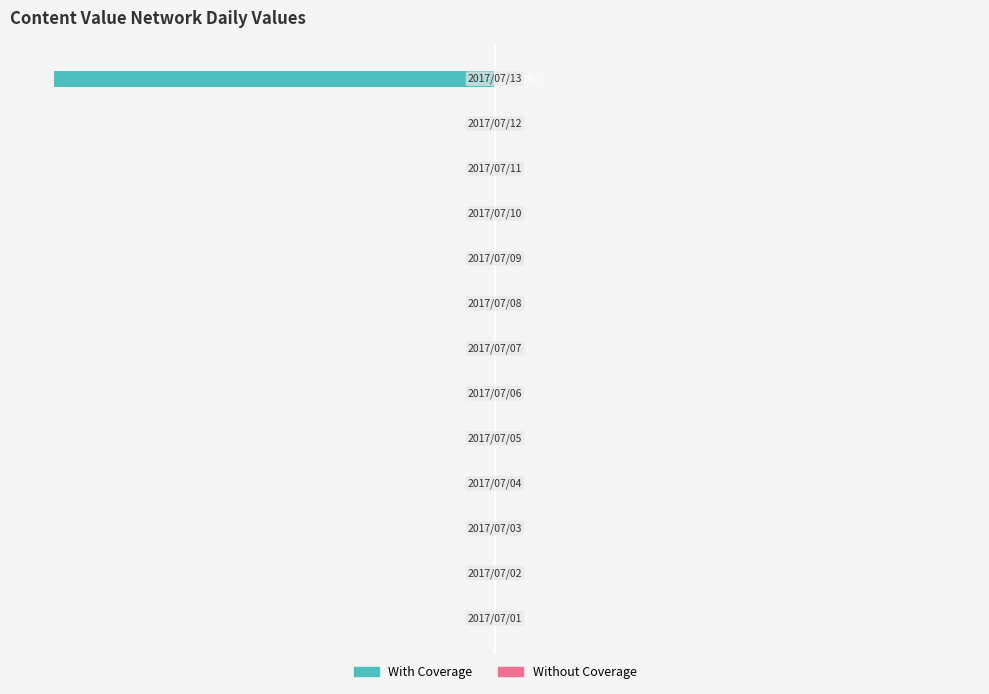

Are the bars horizontal?

Yes